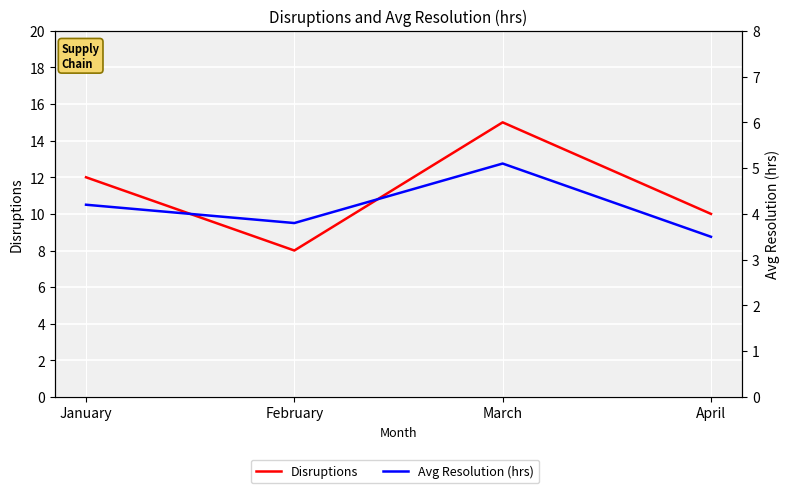

How many interior local peaks does the Disruptions series have?

1